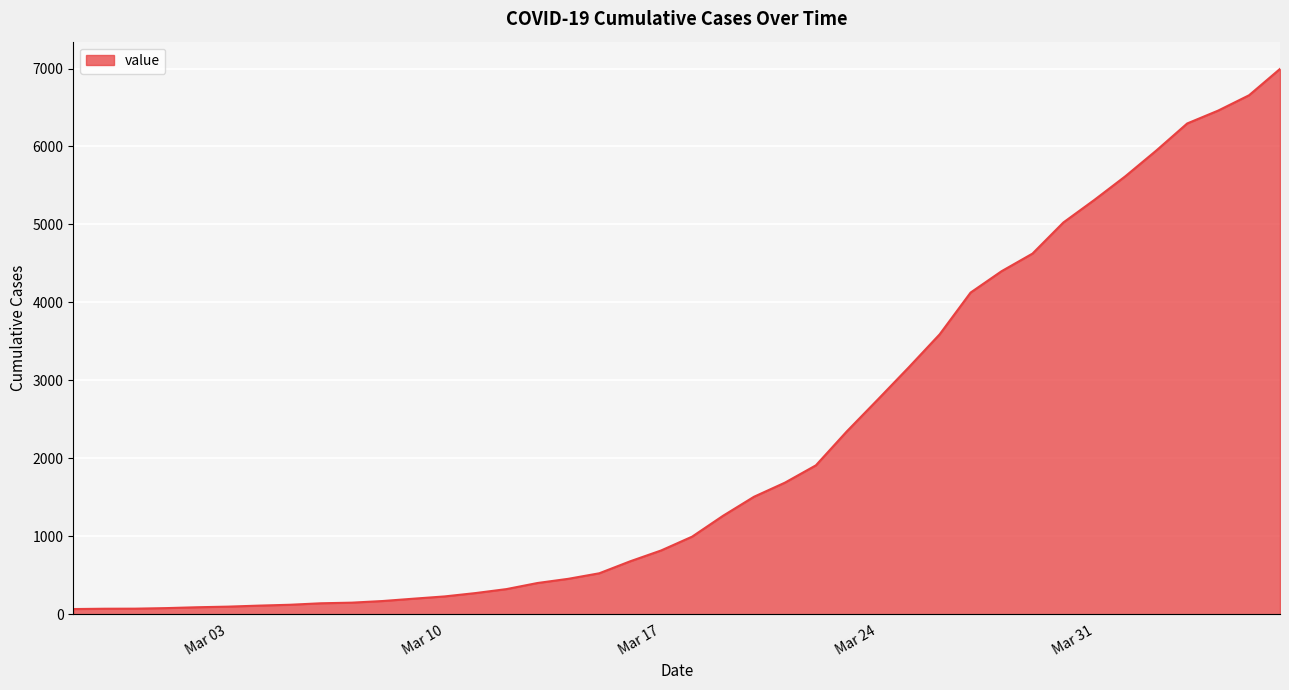

Which category has the highest value across all series?

2020-04-06